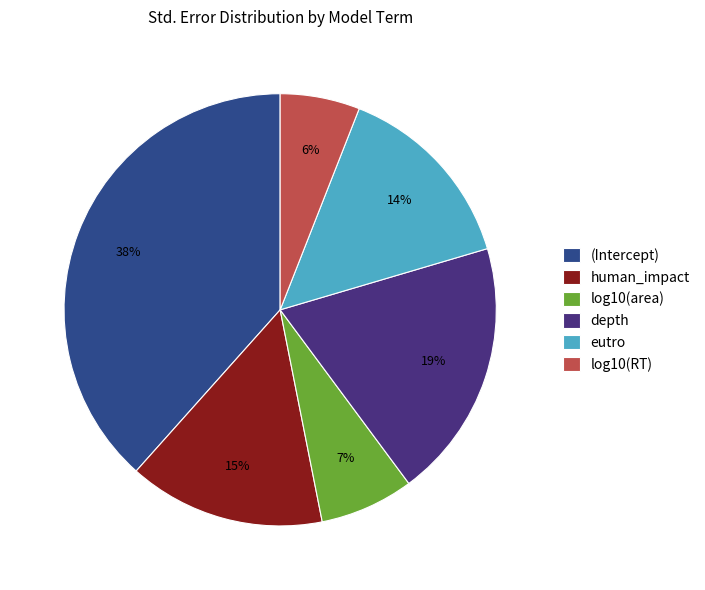

Which slice is the smallest?

log10(RT)